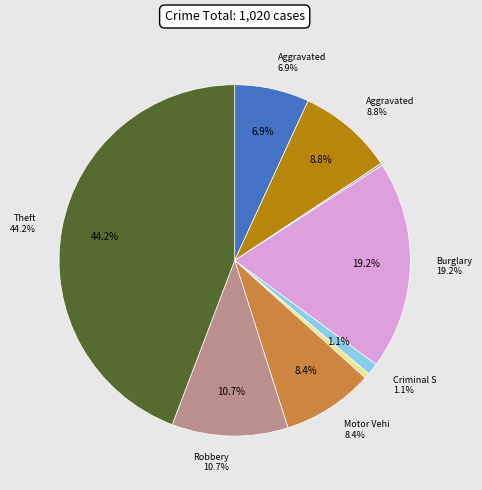

How many segments does this pie chart have?

9